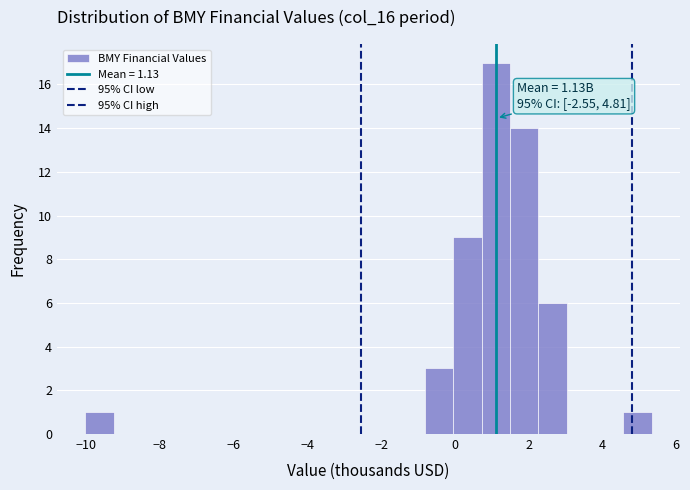

Read against the x-axis, roughly where is the centre of the tallest bar?

1.2